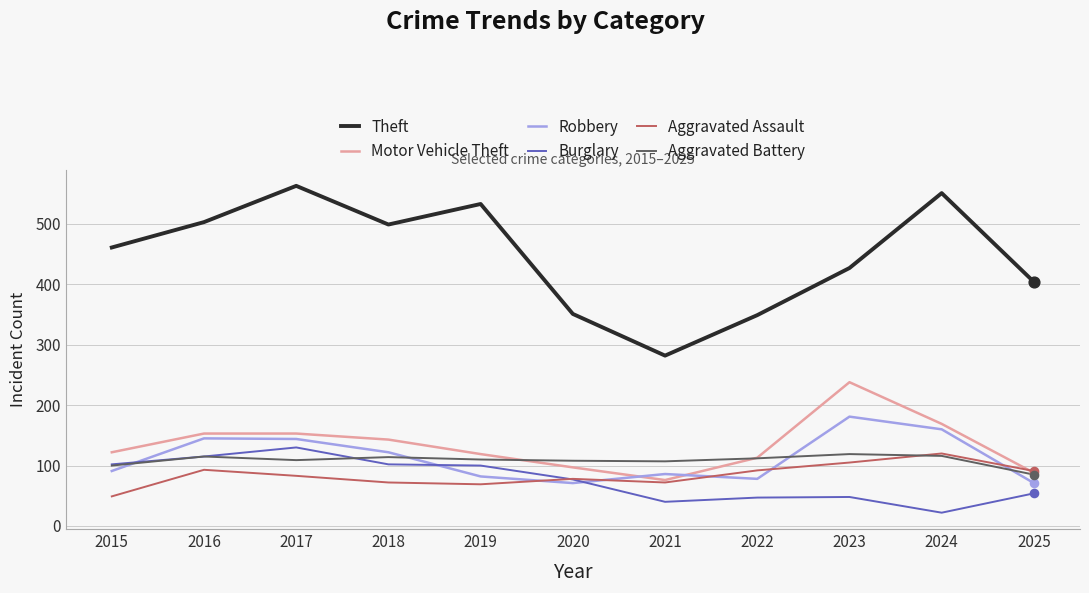

What are all the series names shown in the legend?

Theft, Motor Vehicle Theft, Robbery, Burglary, Aggravated Assault, Aggravated Battery